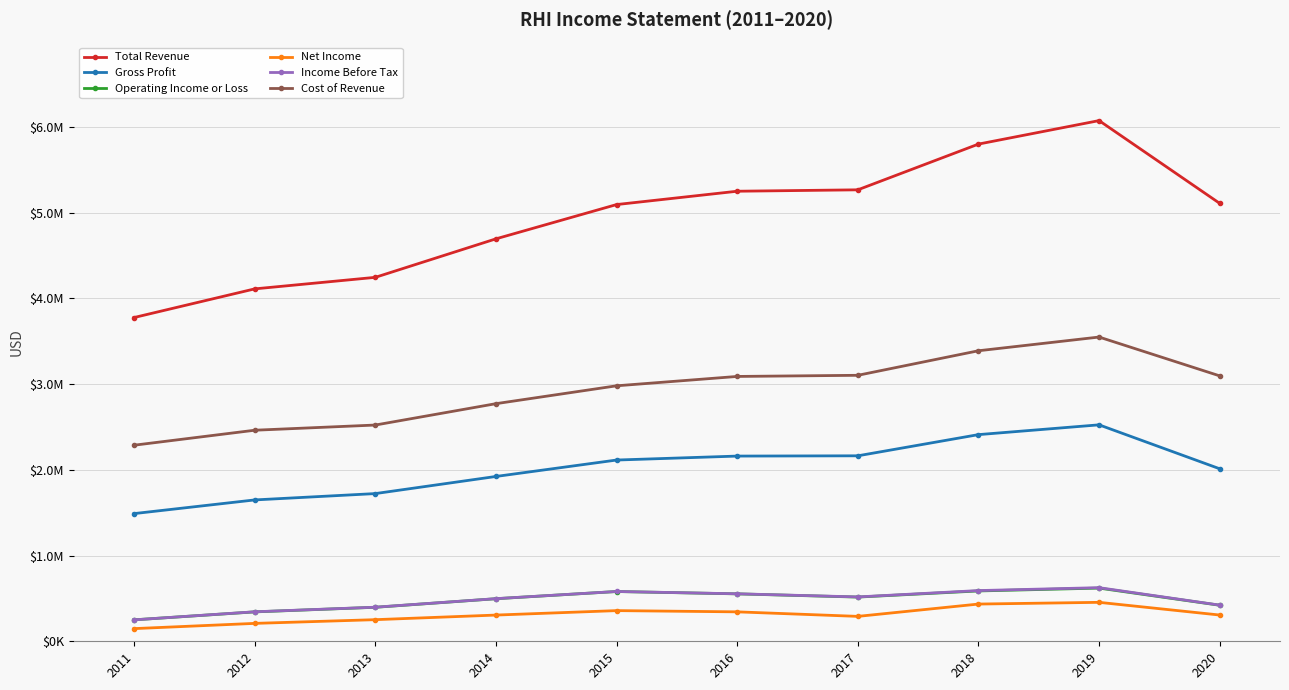

Is this an area chart (filled region under the line)?

No